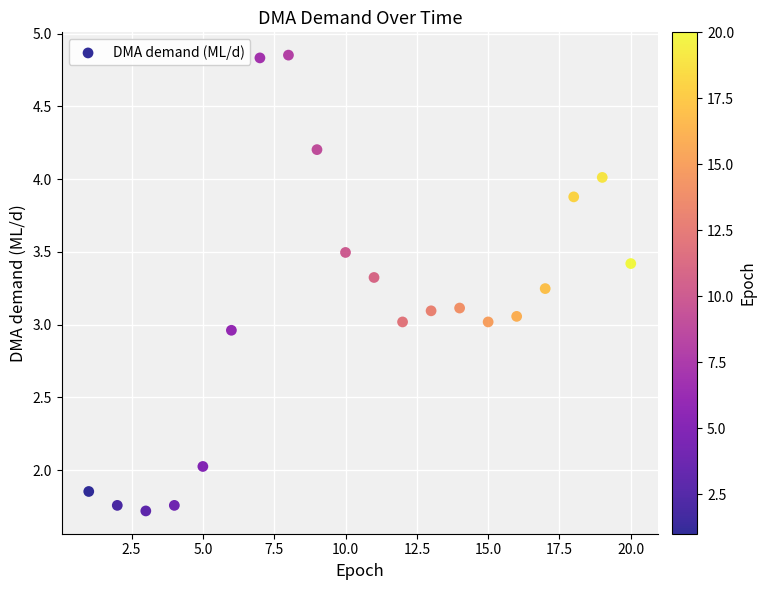

What is the range of X values (max minus min)?

19.0